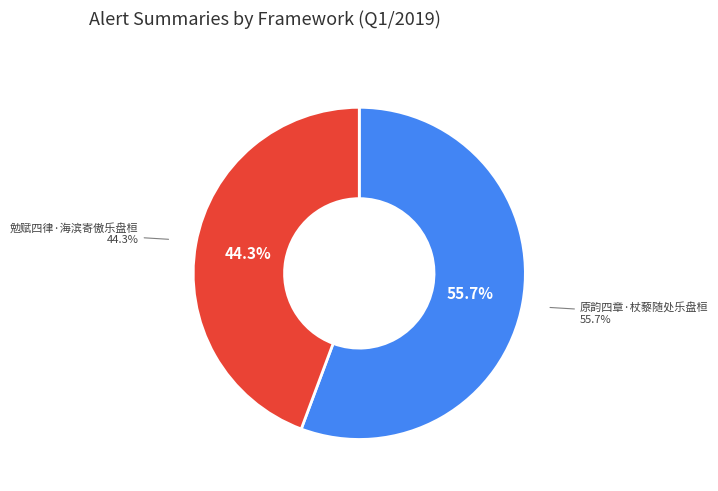

What percentage is NOT represented by 勉赋四律·海滨寄傲乐盘桓?

55.7%